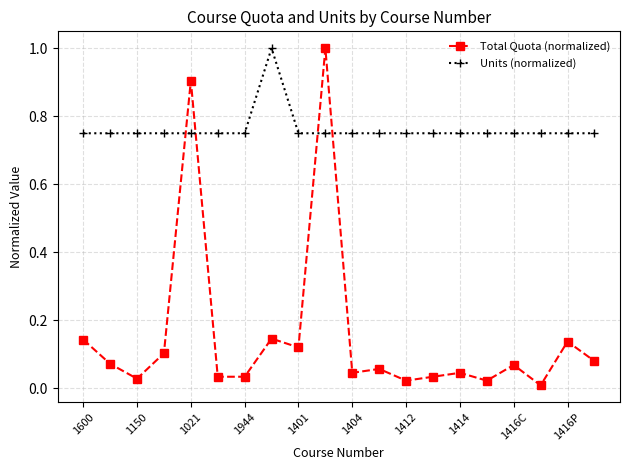

True or false: Total Quota (normalized) has more than 1 interior local peaks.

True